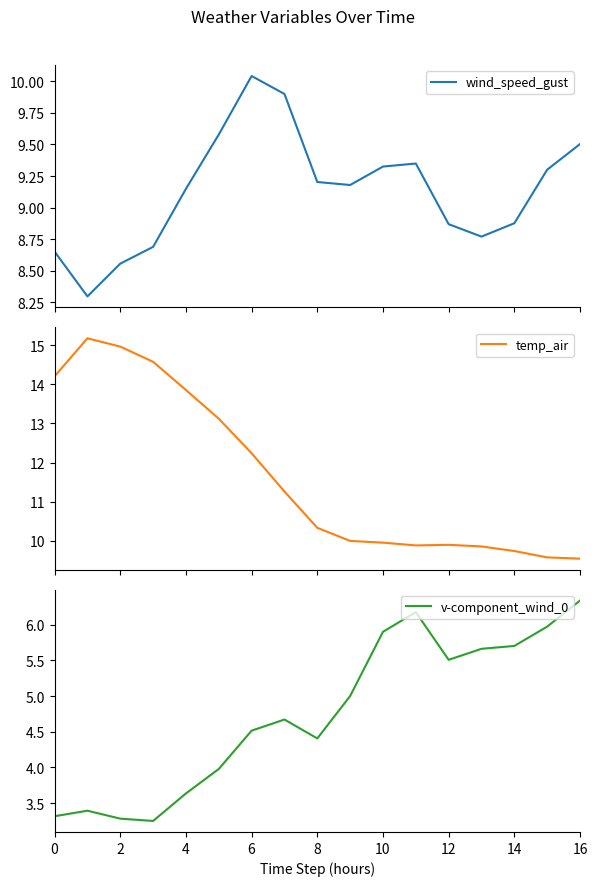

What is the minimum value for wind_speed_gust?

8.3